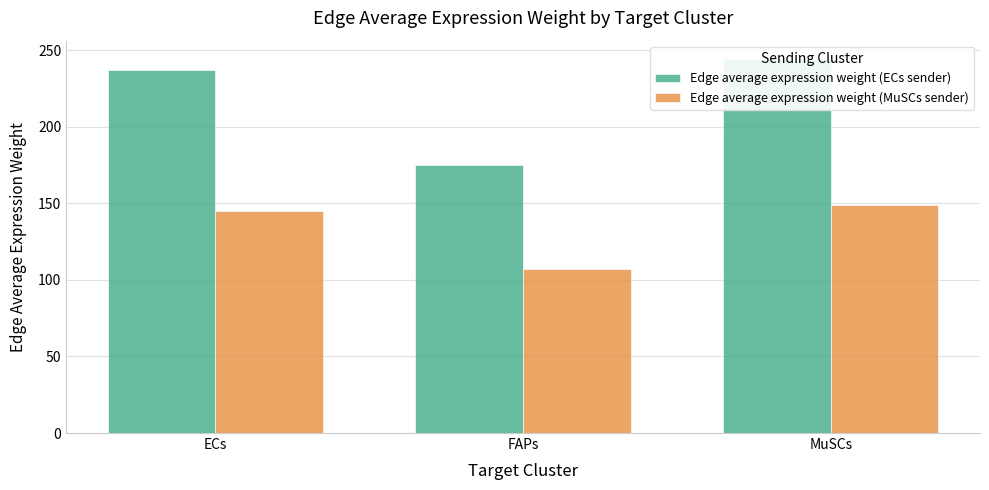

Rank the series at FAPs from lowest to highest value.

Edge average expression weight (MuSCs sender), Edge average expression weight (ECs sender)